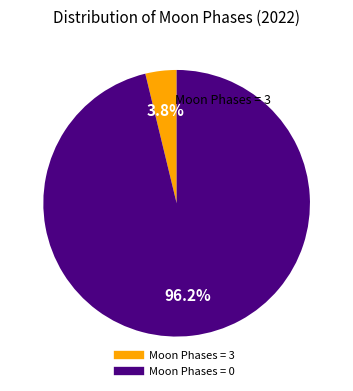

Is there a majority slice in this chart?

Yes